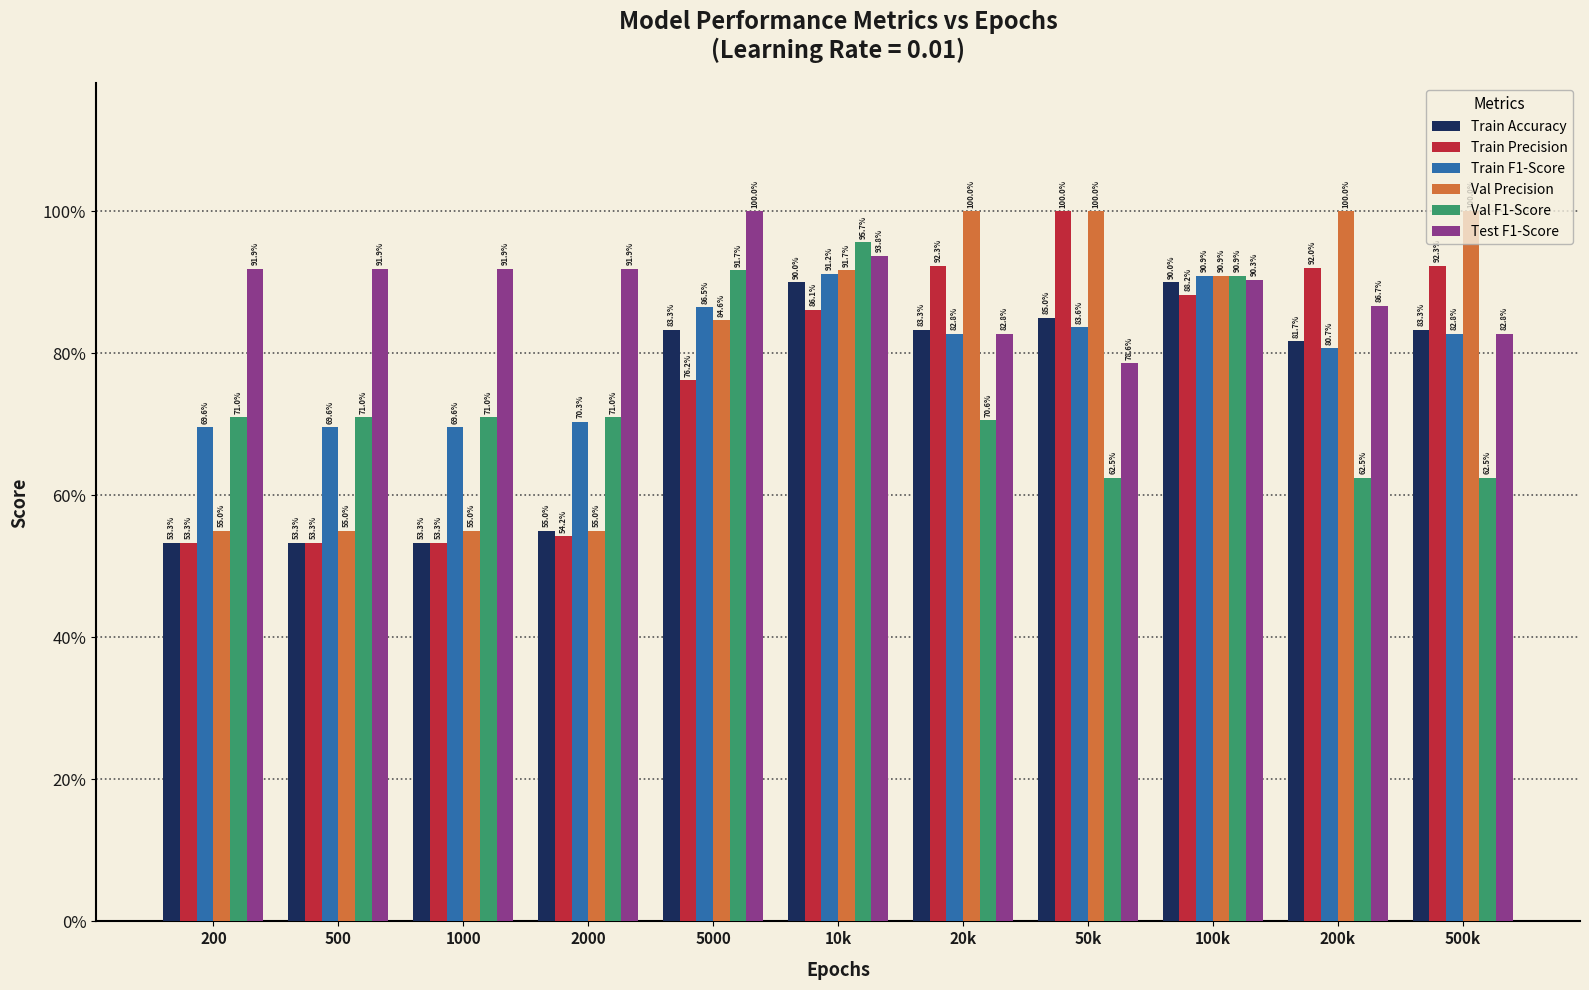

What are all the series names shown in the legend?

Train Accuracy, Train Precision, Train F1-Score, Val Precision, Val F1-Score, Test F1-Score